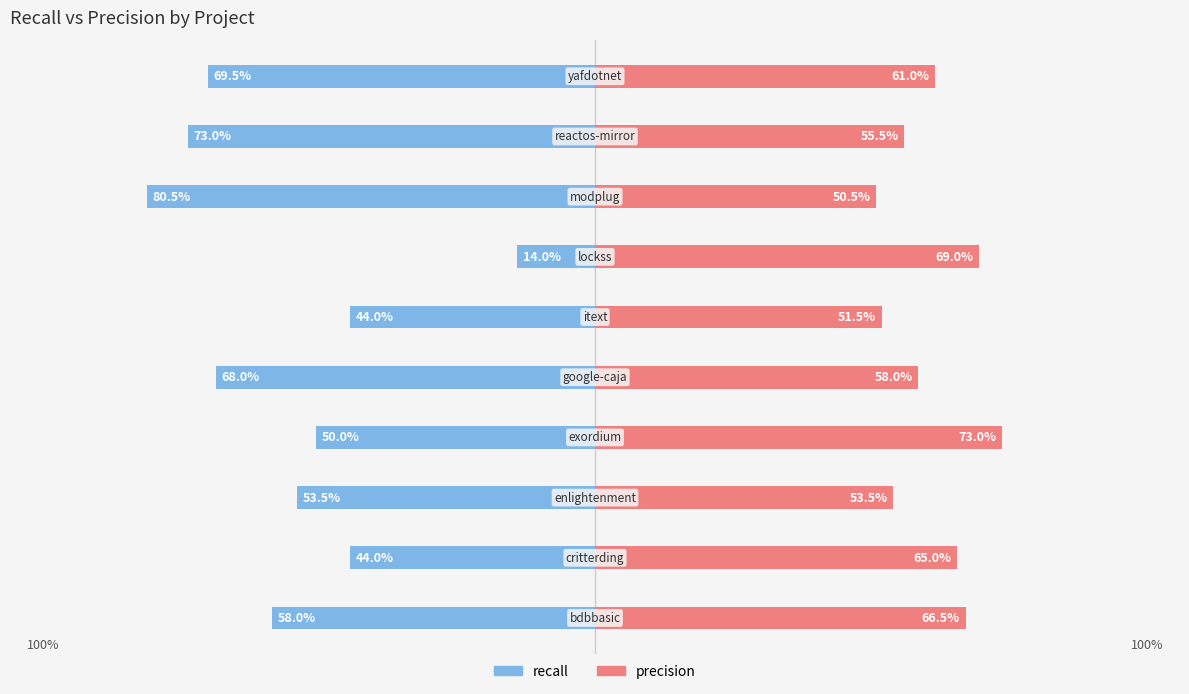

True or false: precision has a value of 0.5 at 3.

False